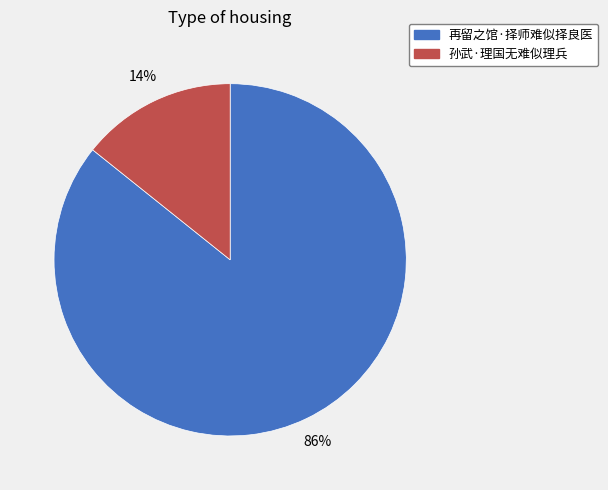

Is it true that 孙武·理国无难似理兵 is 2% of the pie?

False